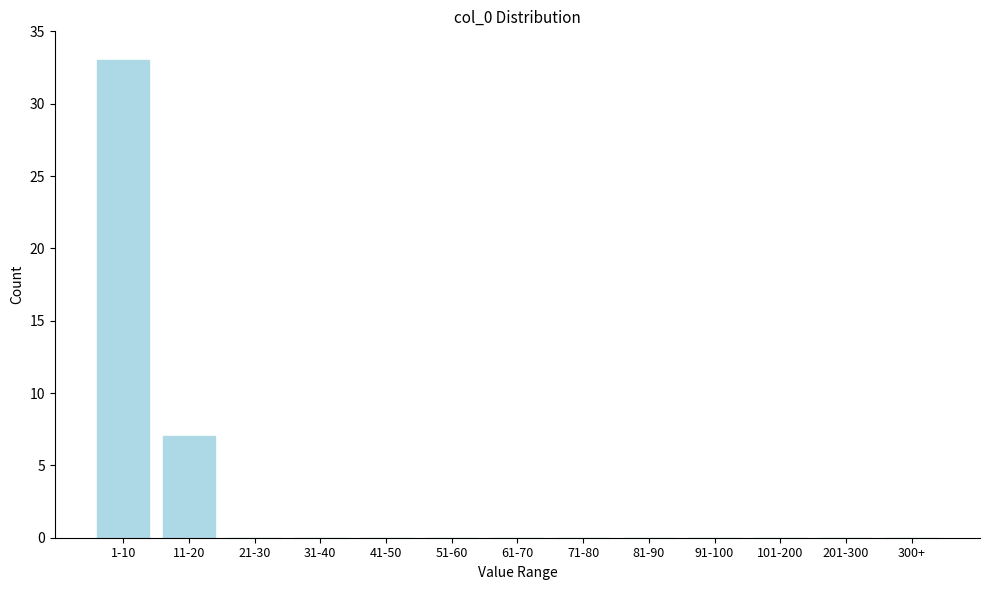

Reading left to right, extract all data points from this chart.

1-10=33	11-20=7	21-30=0	31-40=0	41-50=0	51-60=0	61-70=0	71-80=0	81-90=0	91-100=0	101-200=0	201-300=0	300+=0